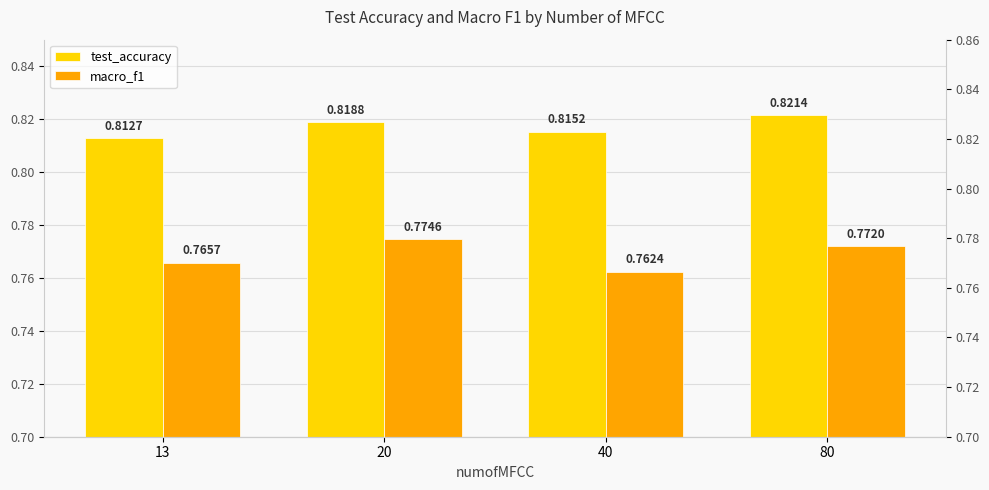

How many distinct data groups are displayed?

2